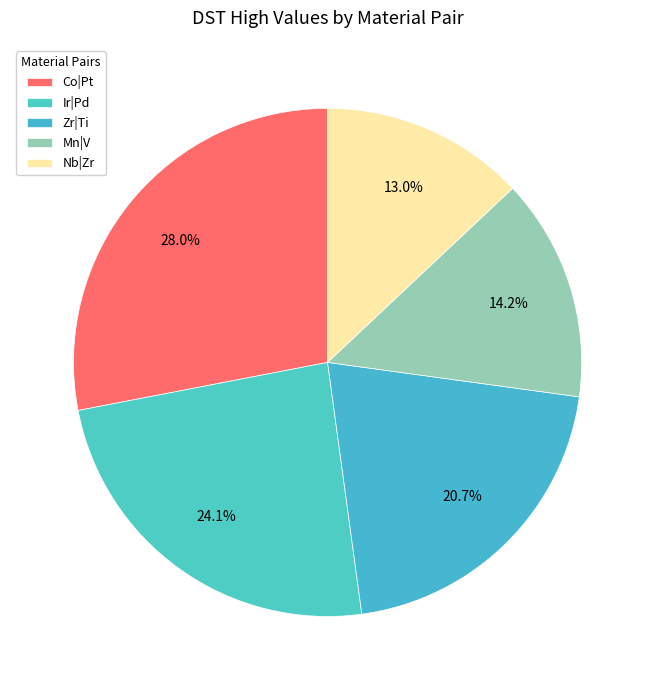

Which category has the smallest portion of the pie?

Nb|Zr